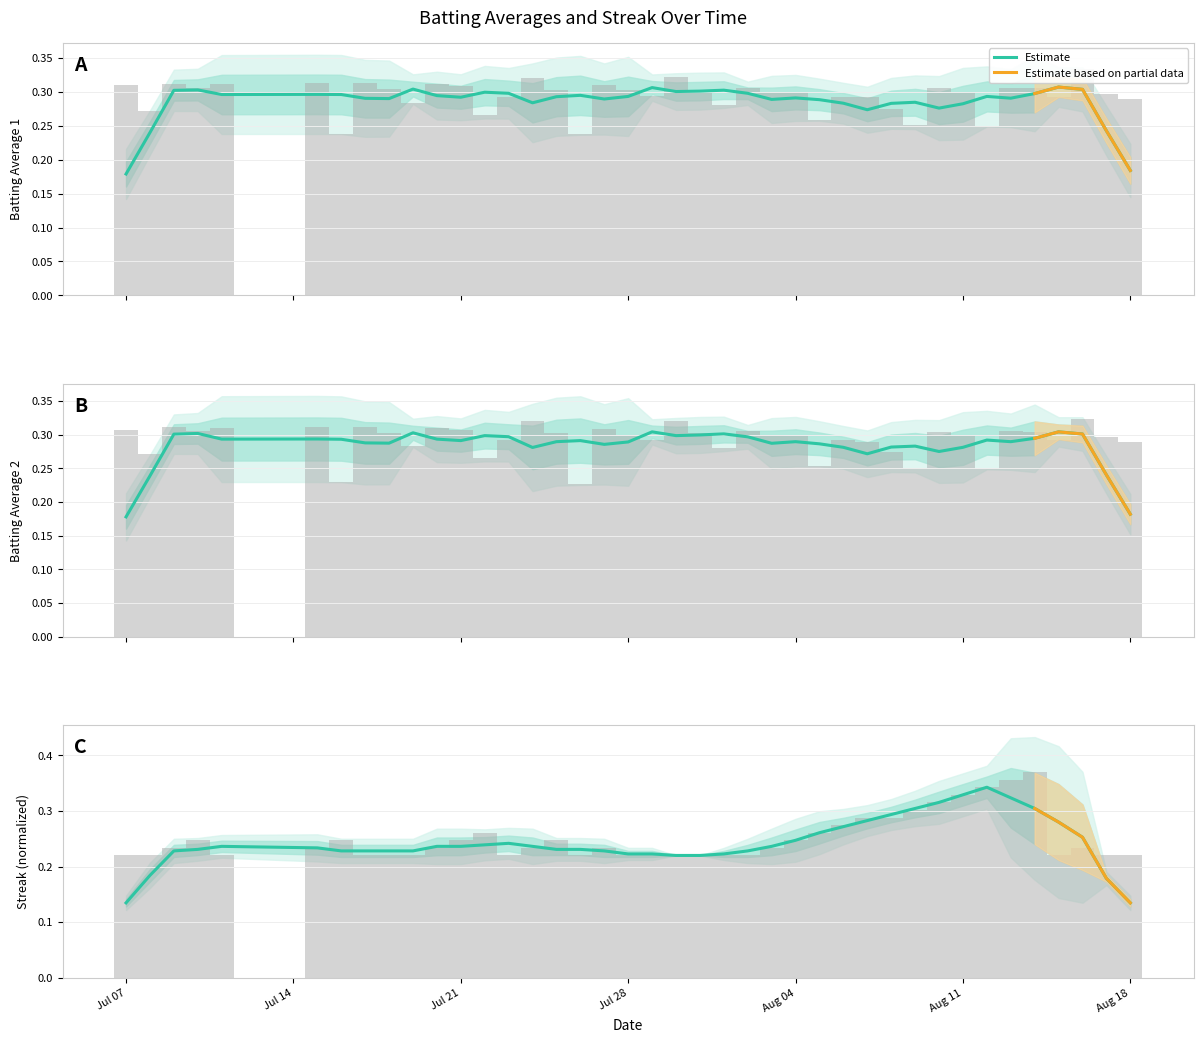

Reading right to left, list all the values displayed in this chart.

Batting Average1: 0.3	0.3	0.3	0.3	0.3	0.3	0.2	0.3	0.3	0.3	0.3	0.3	0.3	0.3	0.3	0.3	0.3	0.3	0.3	0.3	0.3	0.3	0.3	0.2	0.3	0.3	0.3	0.3	0.3	0.3	0.3	0.3	0.3	0.2	0.3	0.3	0.3	0.3	0.3	0.3
Batting Average2: 0.3	0.3	0.3	0.3	0.3	0.3	0.2	0.3	0.3	0.2	0.3	0.3	0.3	0.3	0.3	0.3	0.3	0.3	0.3	0.3	0.3	0.3	0.3	0.2	0.3	0.3	0.3	0.3	0.3	0.3	0.3	0.3	0.3	0.2	0.3	0.3	0.3	0.3	0.3	0.3
Streak: 0.2	0.2	0.2	0.2	0.4	0.4	0.3	0.3	0.3	0.3	0.3	0.3	0.3	0.3	0.2	0.2	0.2	0.2	0.2	0.2	0.2	0.2	0.2	0.2	0.2	0.2	0.2	0.3	0.2	0.2	0.2	0.2	0.2	0.2	0.2	0.2	0.2	0.2	0.2	0.2